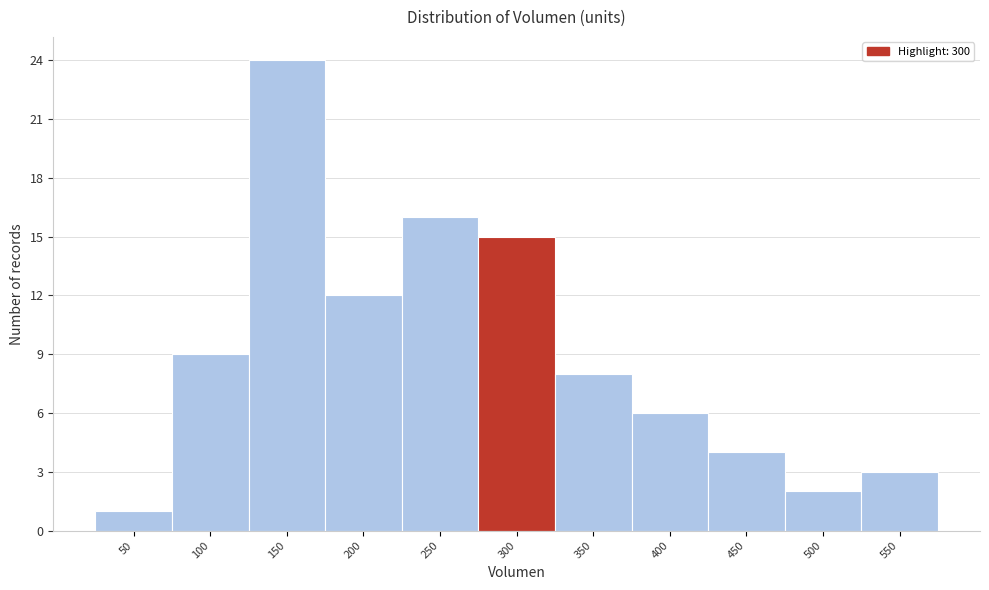

Reading left to right, extract all data points from this chart.

50=1	100=9	150=24	200=12	250=16	300=15	350=8	400=6	450=4	500=2	550=3